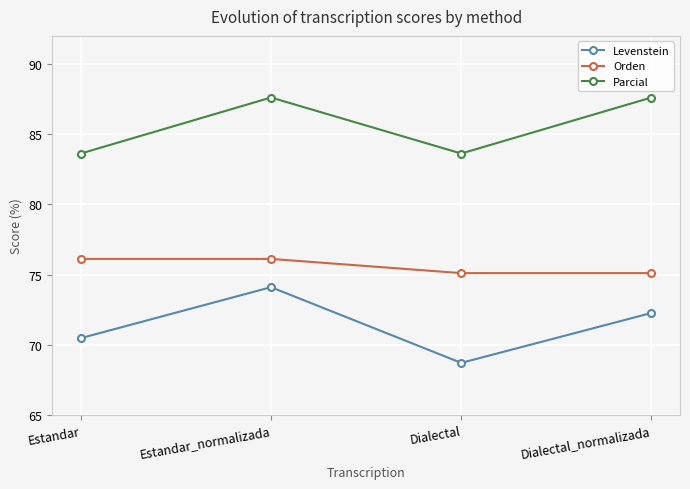

Where is the first local maximum for Parcial?

Estandar_normalizada